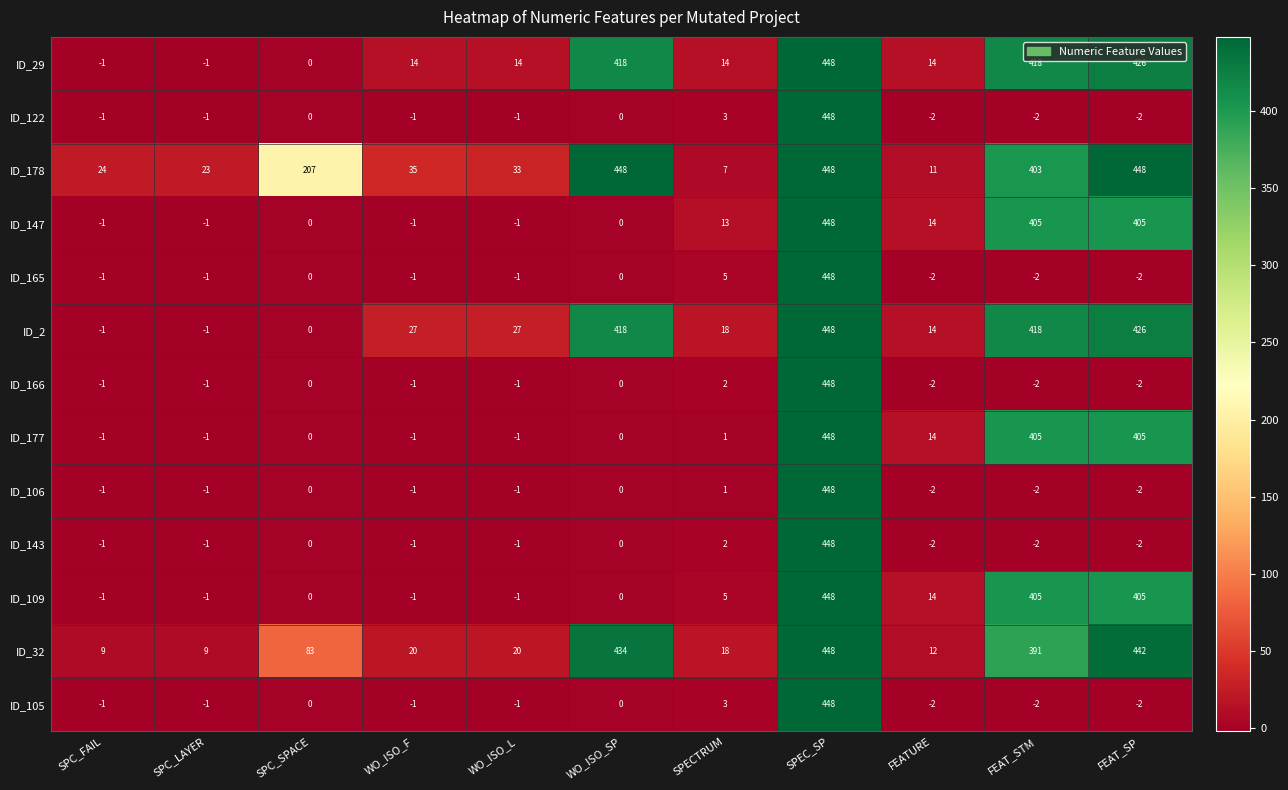

What is the total value across all series at WO_ISO_F?

87